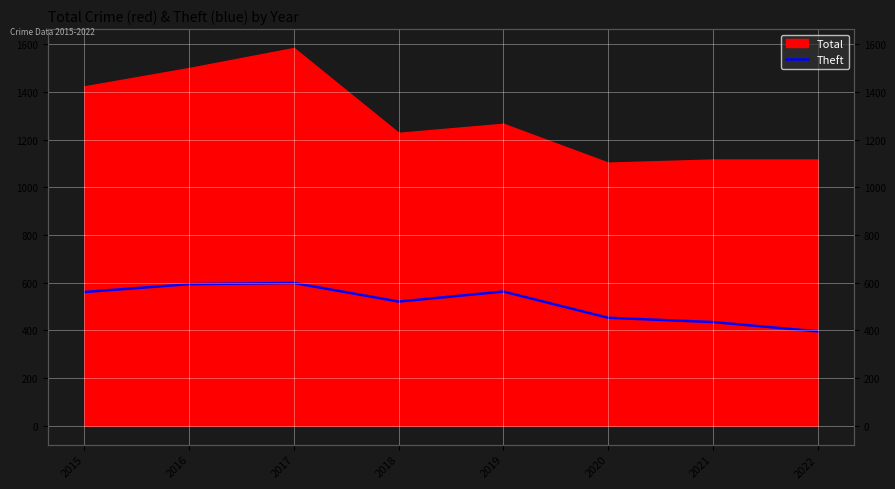

Which has a higher value, 2015 or 2017?

2017